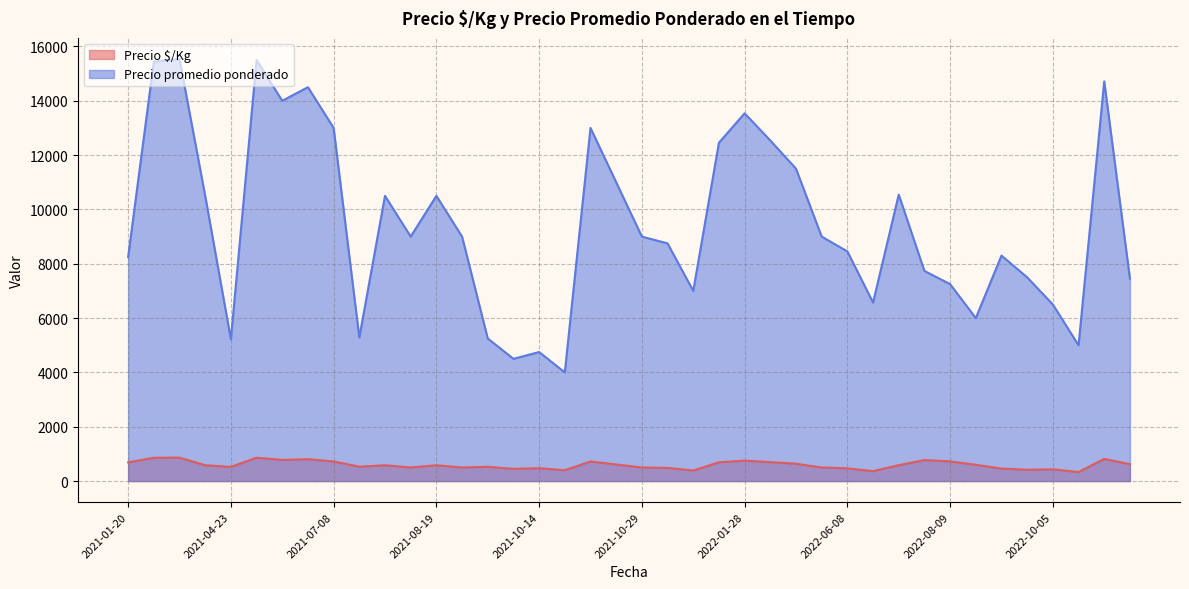

What is the sum of the Precio promedio ponderado values at 2022-06-14 and 2021-10-14?

11321